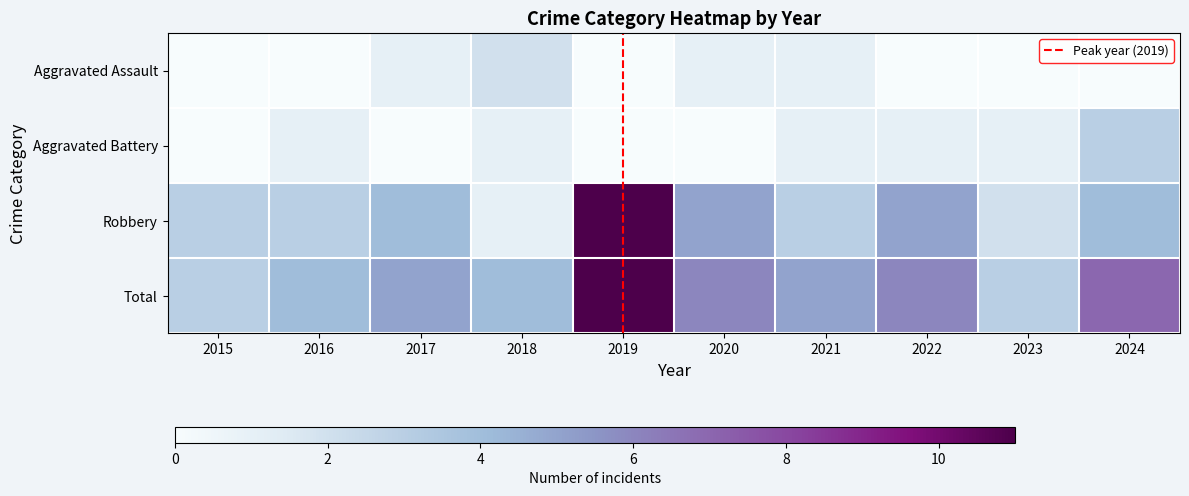

Where is Aggravated Battery nearest to the value 1?

2016